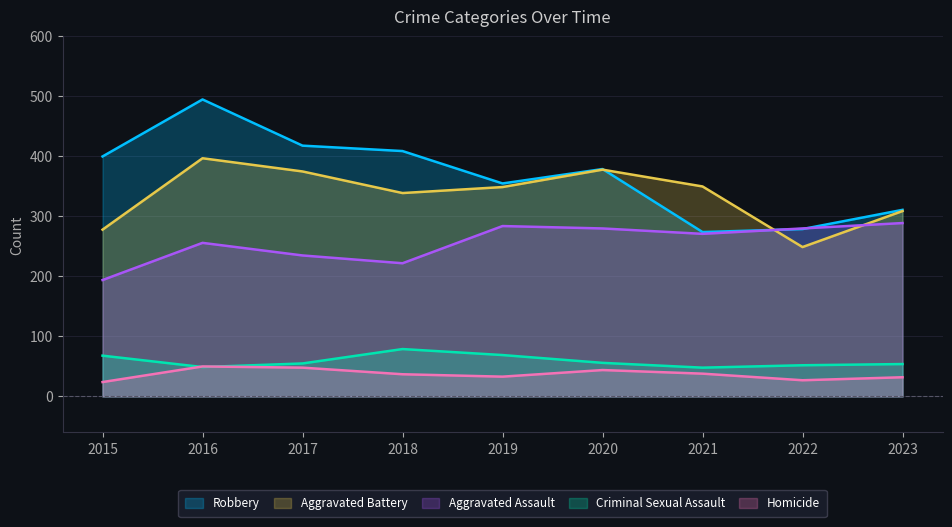

Is it true that Criminal Sexual Assault equals 56 at 2020?

True